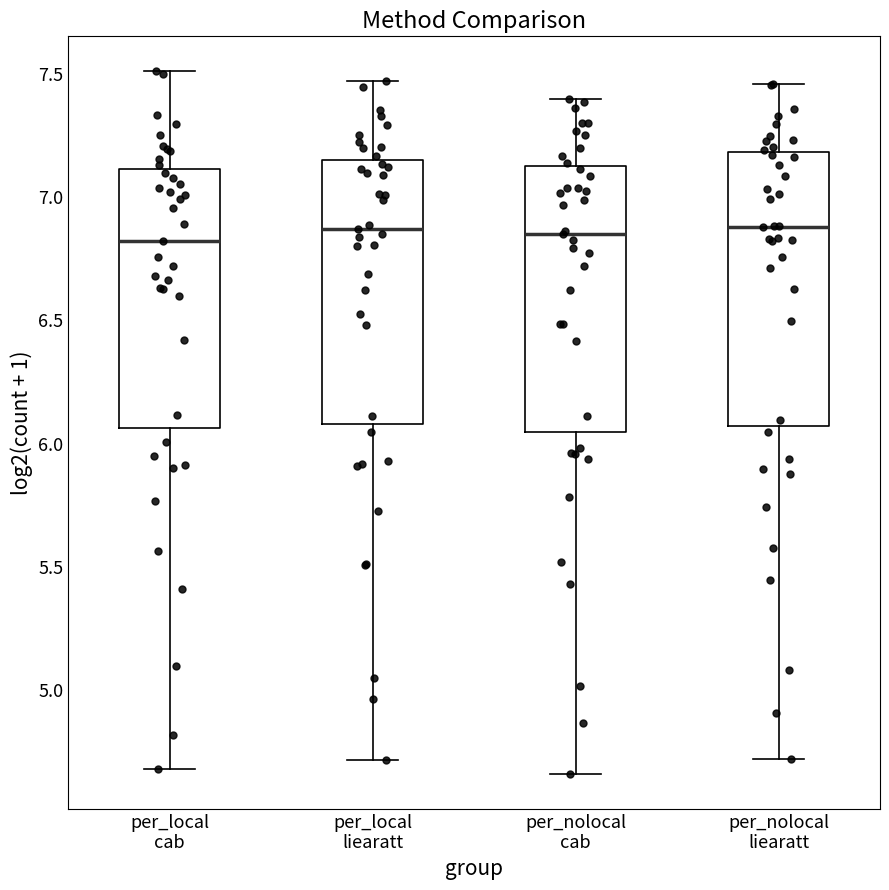

Reading left to right, transcribe this box plot: for each box, give where its median line is, the range the box spans, and where its two whiskers end, as read against the y-axis. The values are not printed on the chart, so give them approximately, as read against the axis.

per_local cab: median 6.80, box 6.05 to 7.10, whiskers 4.70 to 7.50
per_local liearatt: median 6.85, box 6.10 to 7.15, whiskers 4.70 to 7.45
per_nolocal cab: median 6.85, box 6.05 to 7.15, whiskers 4.65 to 7.40
per_nolocal liearatt: median 6.90, box 6.05 to 7.20, whiskers 4.70 to 7.45